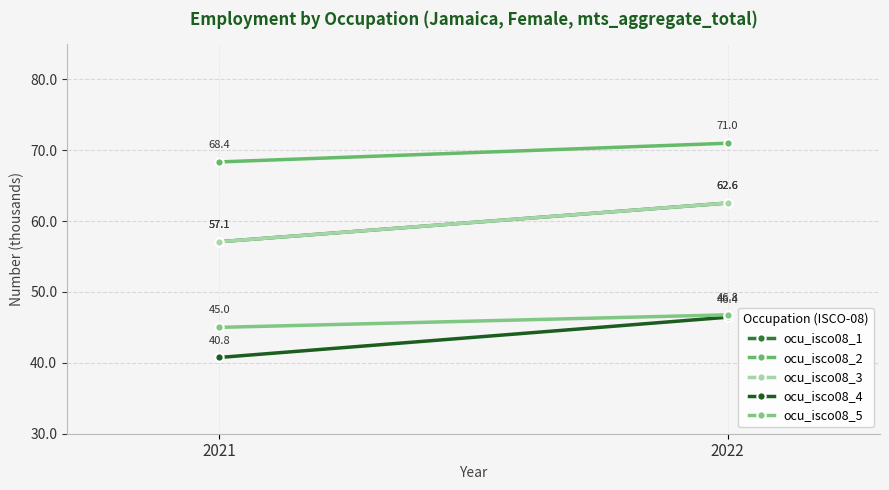

What is the sum of all ocu_isco08_5 values?

91.8